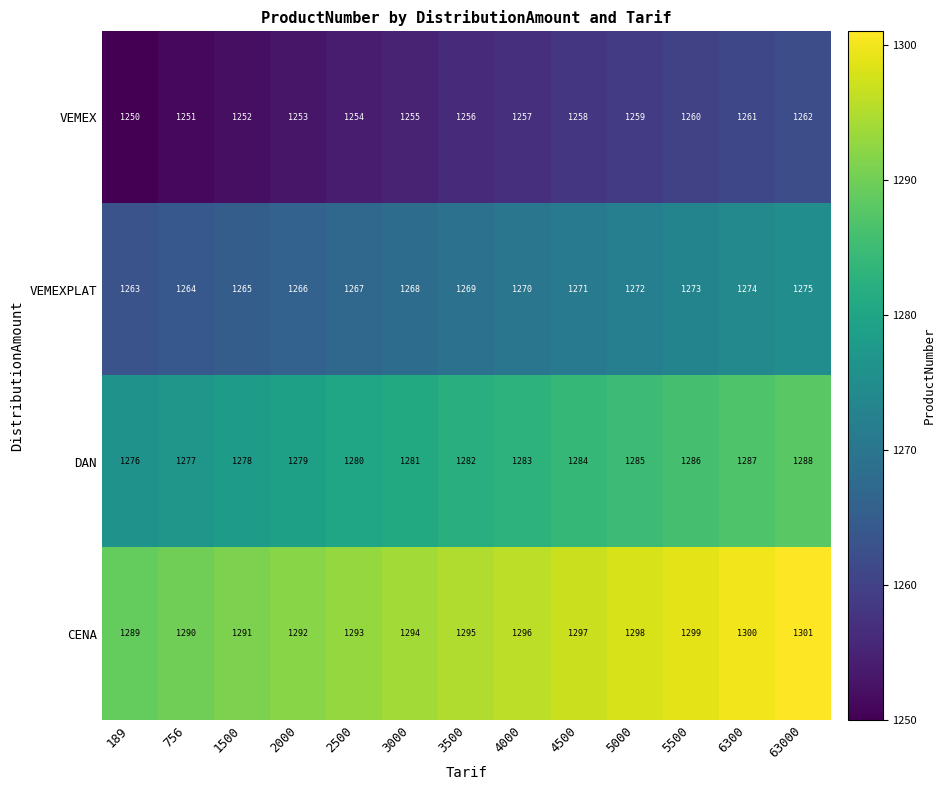

Where is VEMEX nearest to the value 1256?

3500